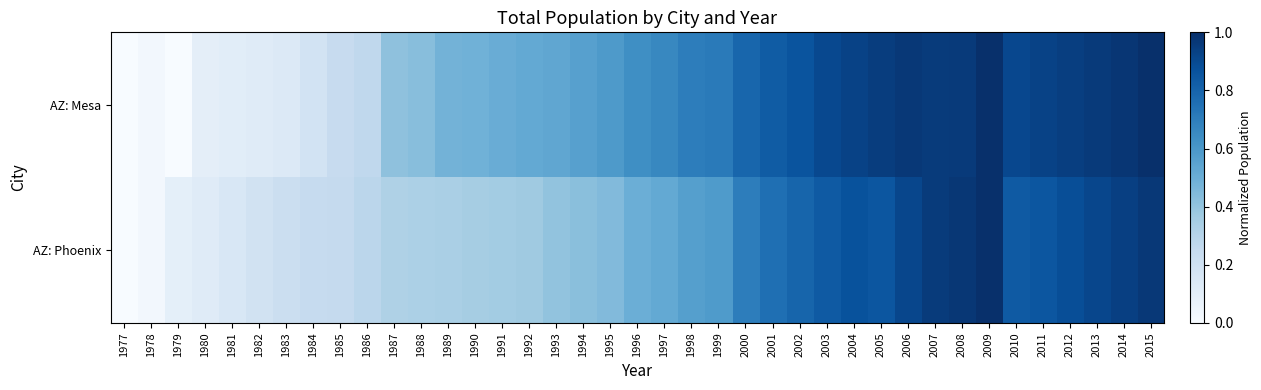

List the series in order of their peak value, lowest first.

AZ: Mesa, AZ: Phoenix